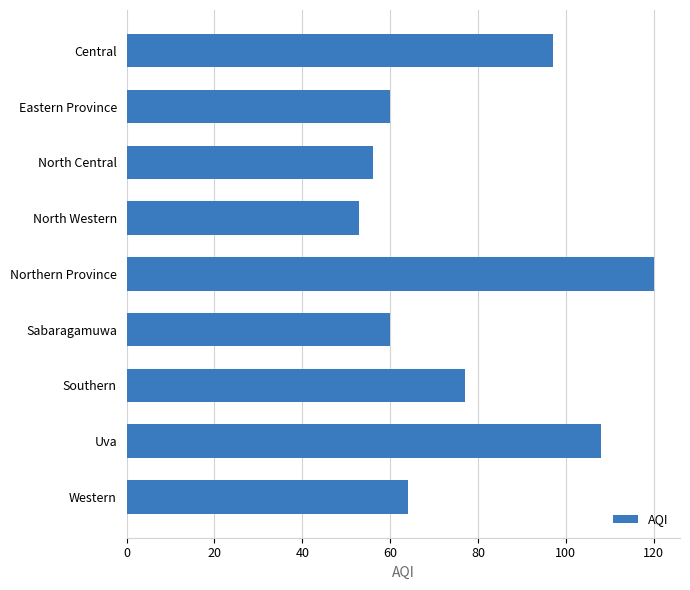

What is the smallest value displayed?

53